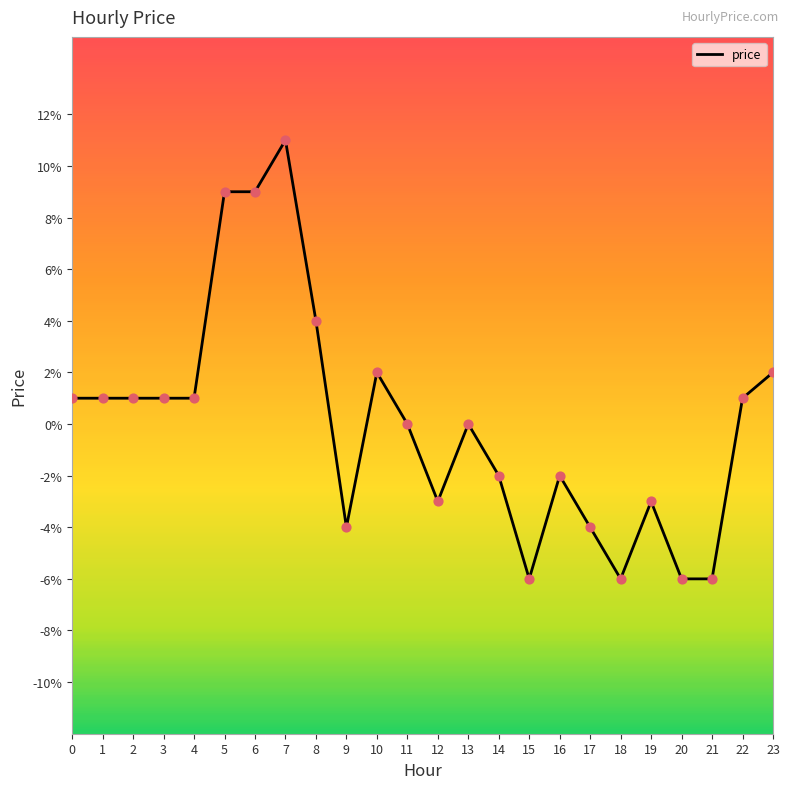

Does the chart have visible grid lines?

No